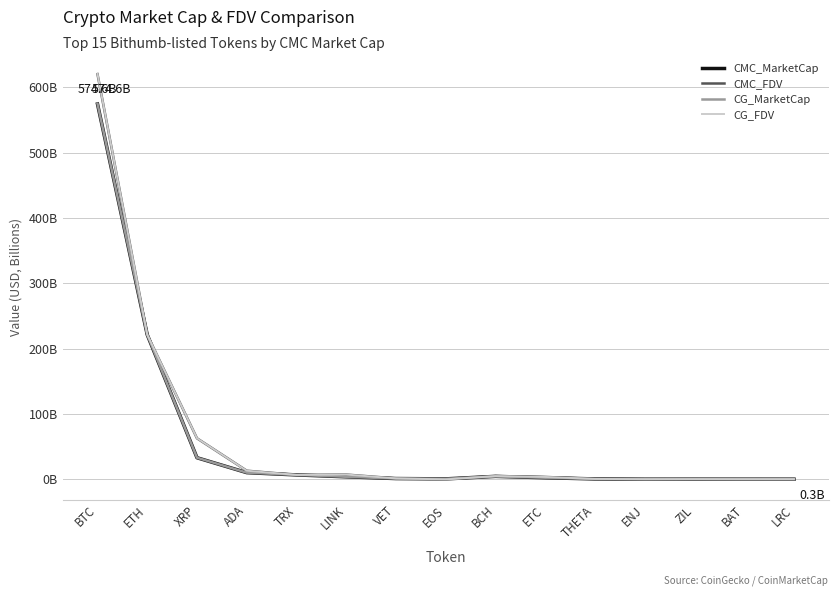

How many interior local peaks does the CG_MarketCap series have?

2